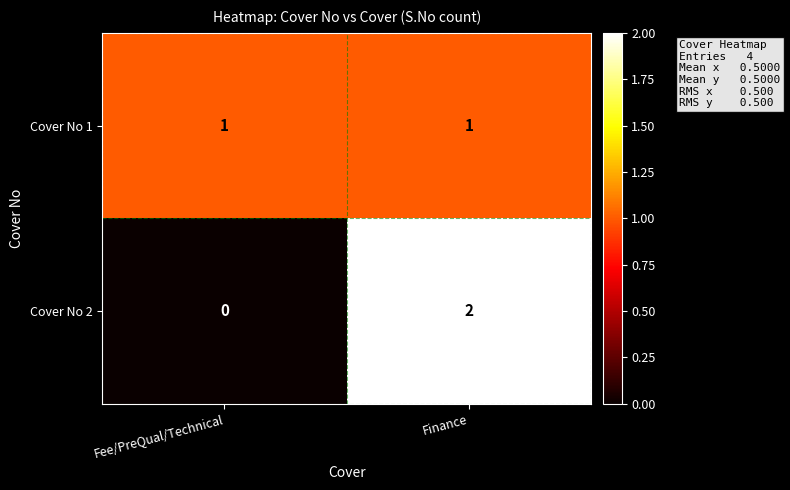

Is it true that Cover No 1 equals 0 at Finance?

False